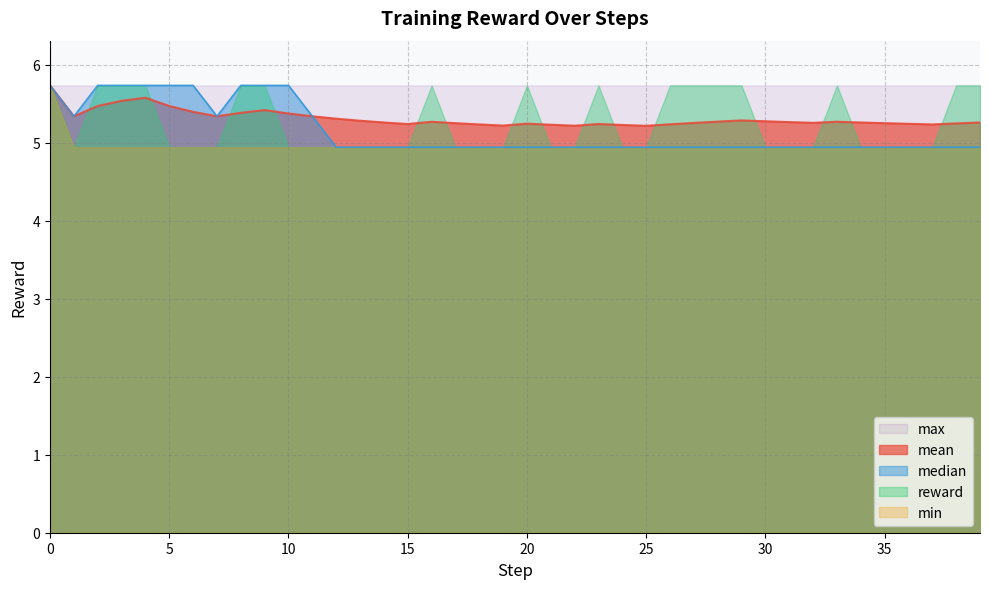

Is it true that min equals 1.5 at 30?

False